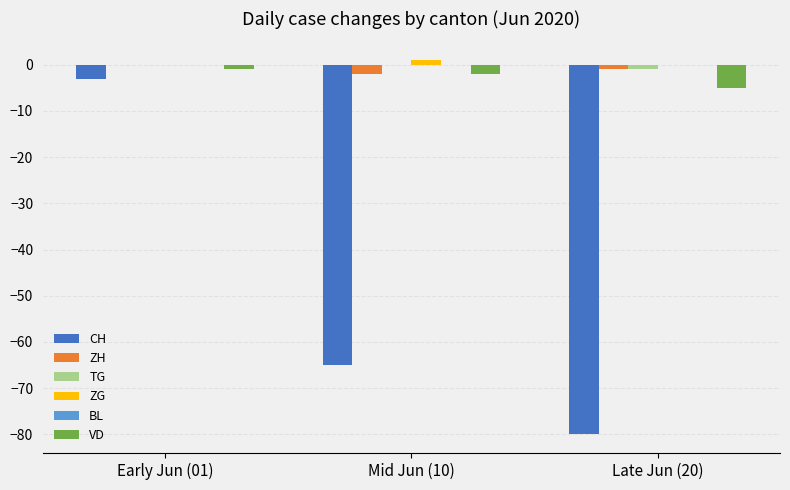

Is the value of VD at Mid Jun (10) greater than the value of CH at Late Jun (20)?

Yes